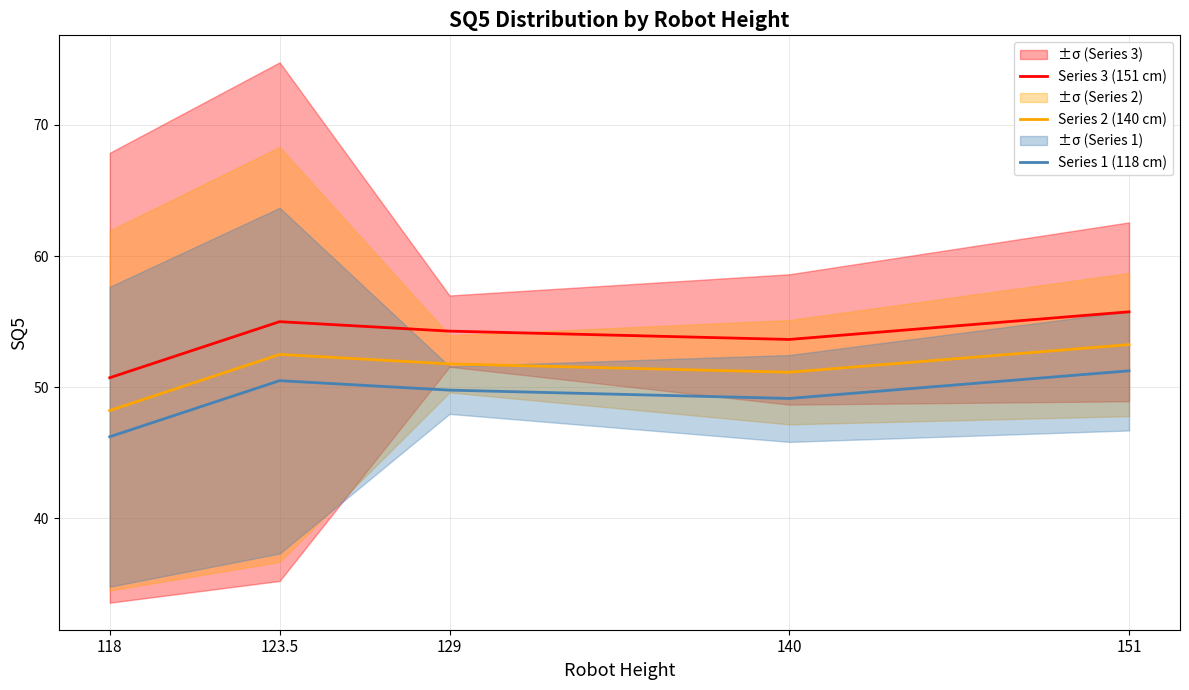

What is the total value across all series at 118?

145.2